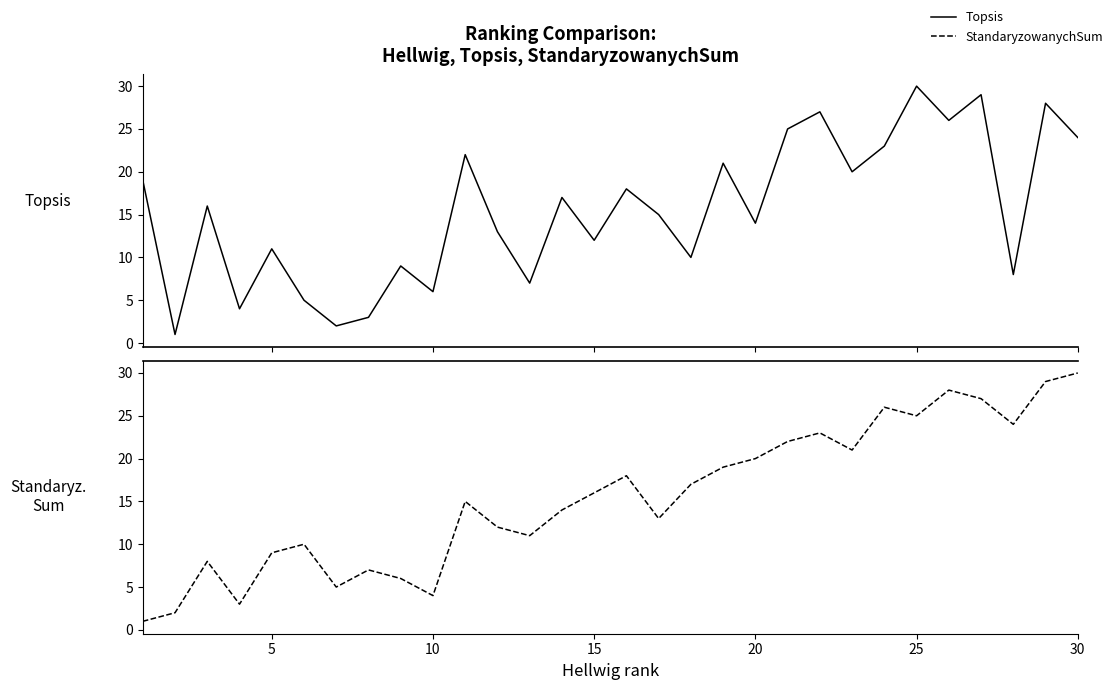

How many interior local valleys does the Topsis series have?

11